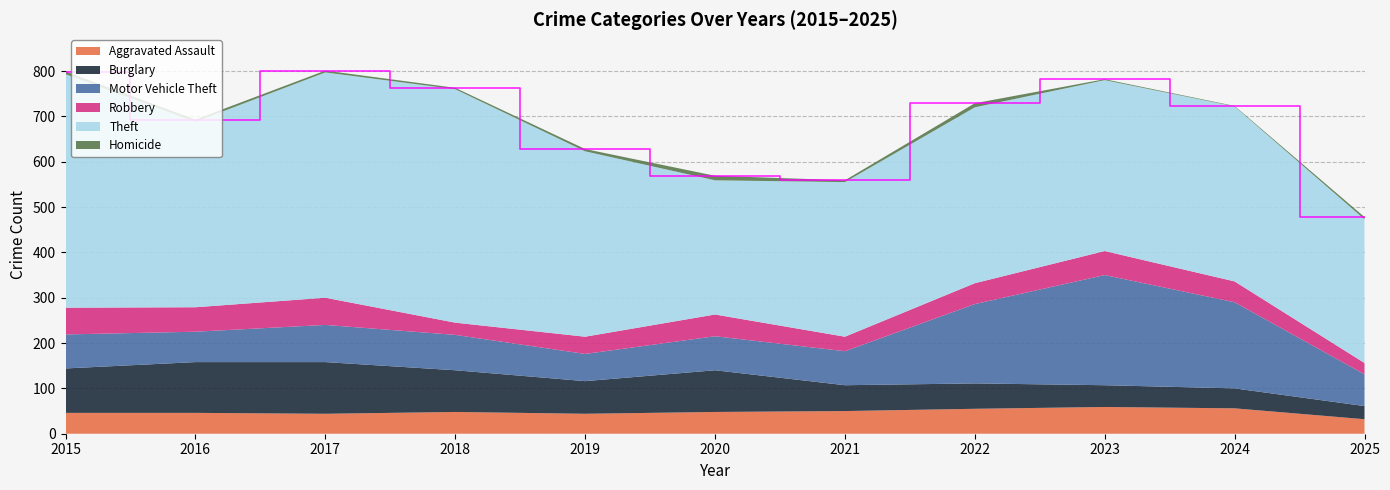

Reading left to right, extract all data points from this chart.

Aggravated Assault: 2015=46	2016=46	2017=44	2018=48	2019=44	2020=48	2021=50	2022=55	2023=59	2024=56	2025=32
Burglary: 2015=98	2016=112	2017=114	2018=92	2019=72	2020=92	2021=57	2022=56	2023=48	2024=44	2025=29
Motor Vehicle Theft: 2015=75	2016=67	2017=82	2018=78	2019=60	2020=75	2021=75	2022=175	2023=243	2024=190	2025=70
Robbery: 2015=59	2016=54	2017=60	2018=27	2019=38	2020=48	2021=32	2022=46	2023=53	2024=46	2025=25
Theft: 2015=515	2016=409	2017=497	2018=515	2019=409	2020=296	2021=341	2022=388	2023=377	2024=386	2025=317
Homicide: 2015=6	2016=5	2017=4	2018=3	2019=5	2020=10	2021=4	2022=9	2023=2	2024=1	2025=5